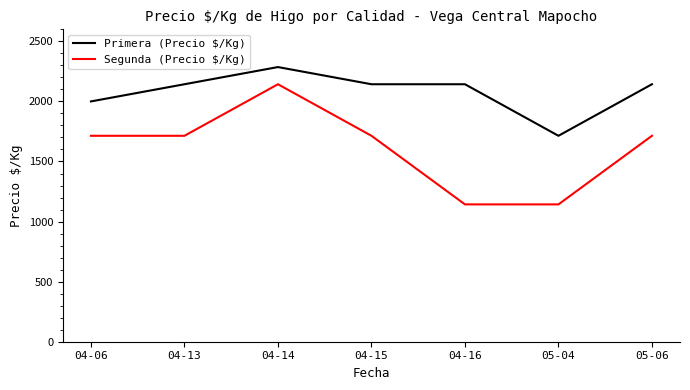

What are all the series names shown in the legend?

Primera (Precio $/Kg), Segunda (Precio $/Kg)